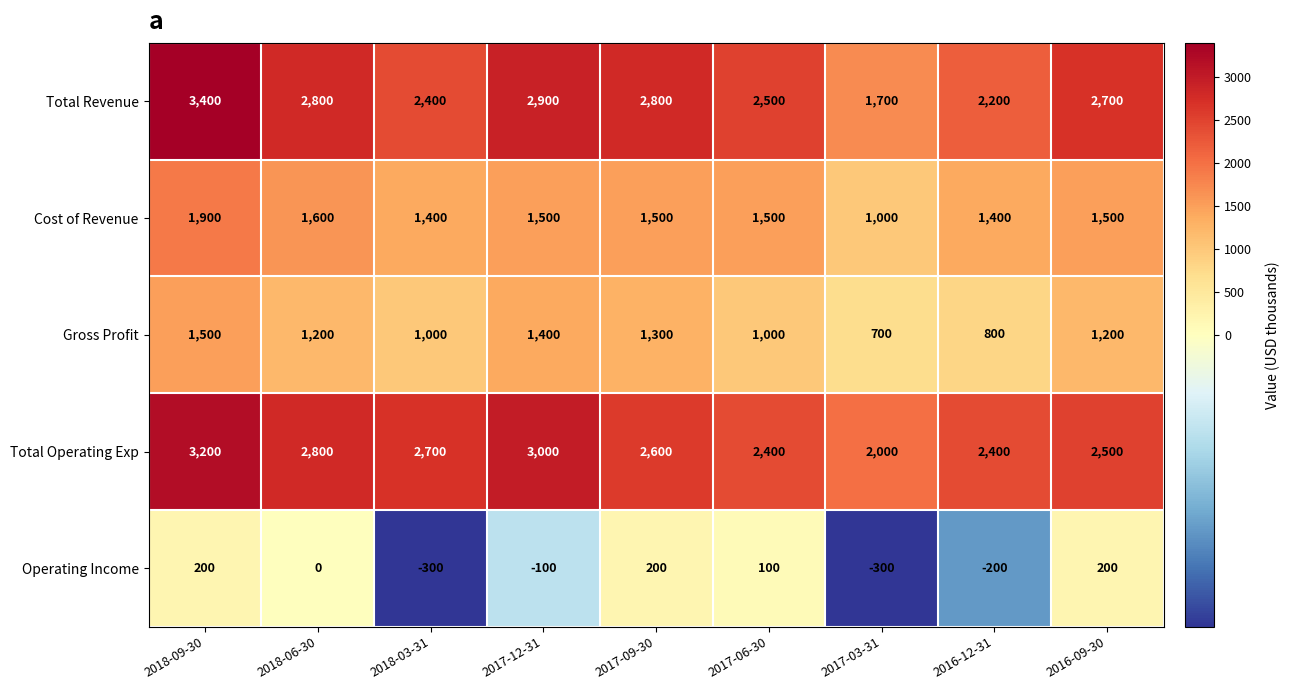

What is the sum of the Cost of Revenue values at 2016-12-31 and 2017-03-31?

2400